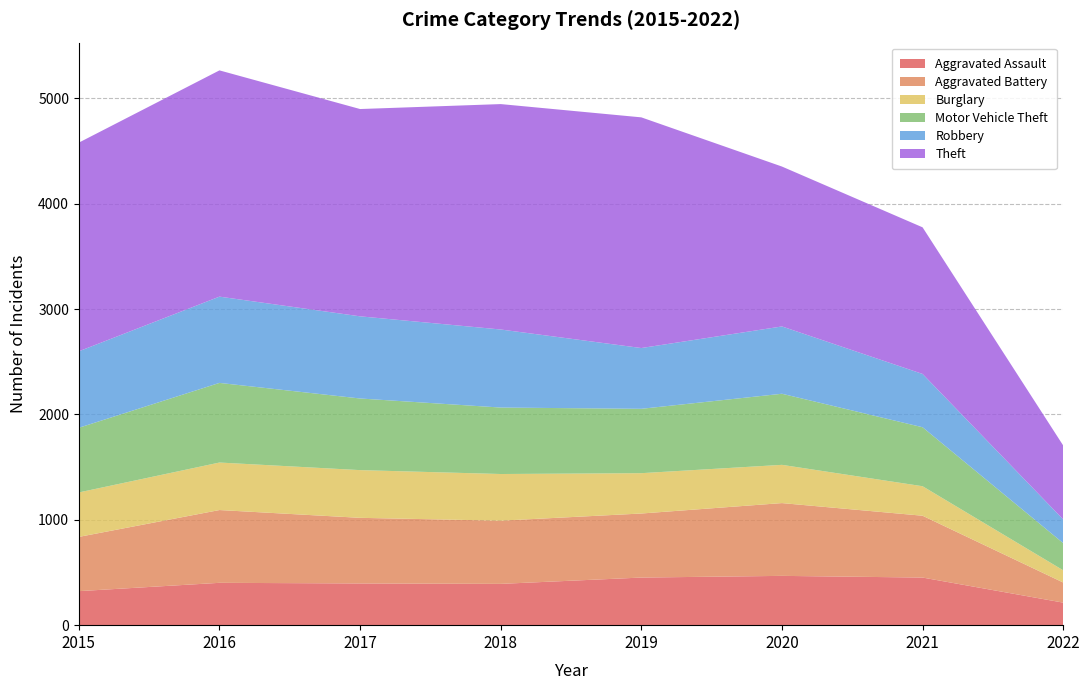

Reading left to right, transcribe all the data shown in this chart.

Aggravated Assault: 2015=323	2016=402	2017=396	2018=392	2019=452	2020=468	2021=452	2022=214
Aggravated Battery: 2015=515	2016=691	2017=623	2018=600	2019=608	2020=691	2021=587	2022=191
Burglary: 2015=422	2016=451	2017=453	2018=443	2019=383	2020=363	2021=280	2022=116
Motor Vehicle Theft: 2015=614	2016=756	2017=680	2018=631	2019=611	2020=675	2021=560	2022=258
Robbery: 2015=726	2016=819	2017=780	2018=741	2019=577	2020=639	2021=506	2022=225
Theft: 2015=1981	2016=2148	2017=1968	2018=2140	2019=2190	2020=1518	2021=1392	2022=702